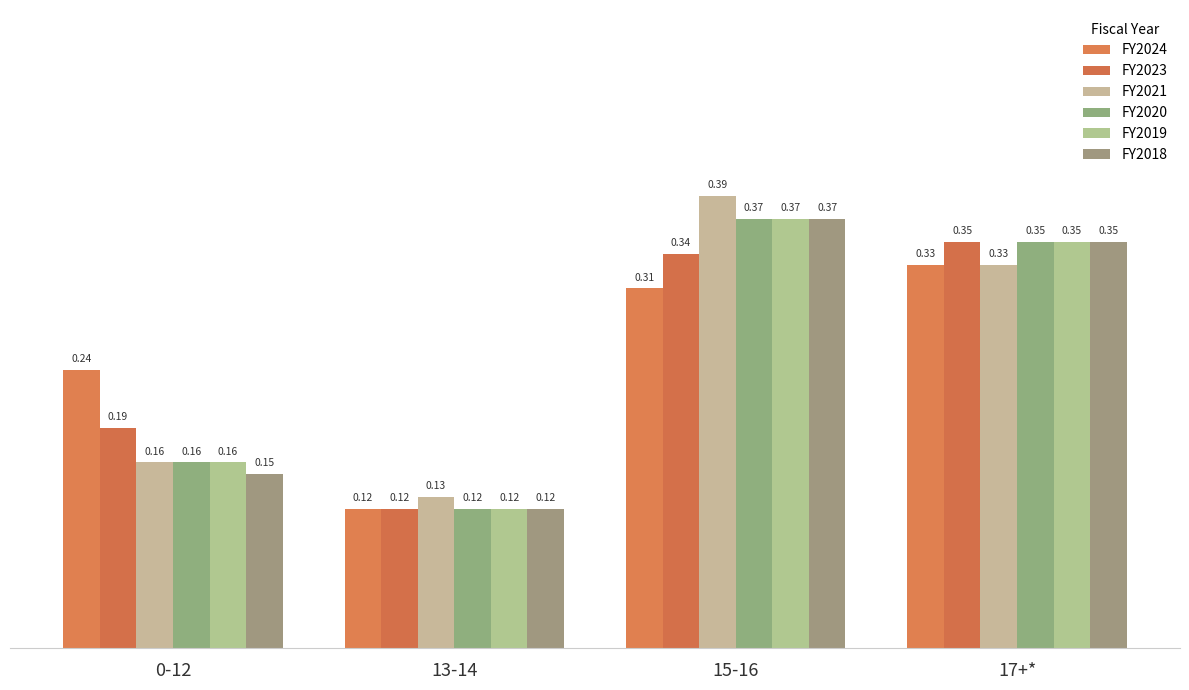

True or false: FY2021 has a value of 0.5 at 17+*.

False